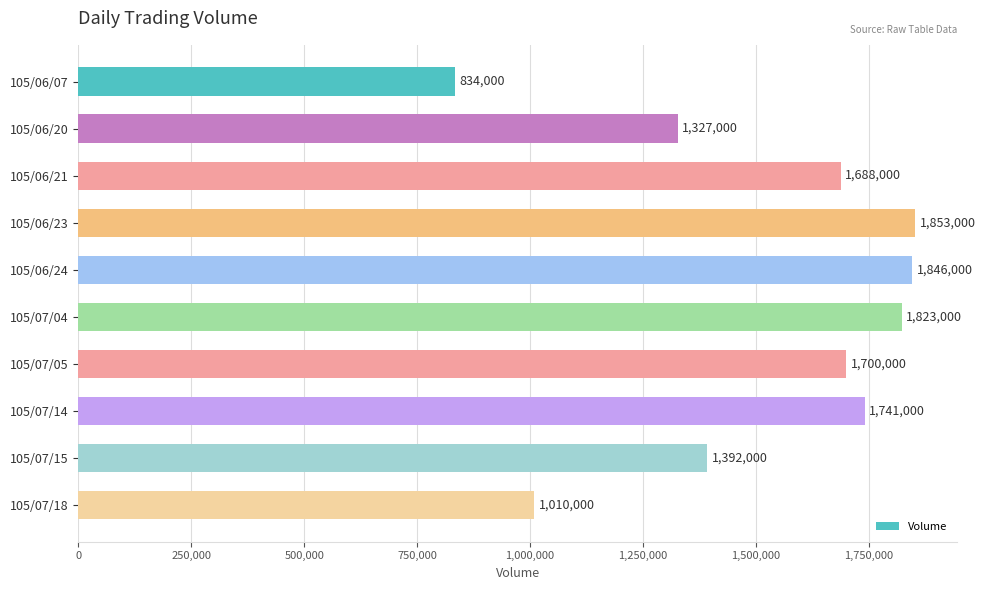

What value does the data have at 105/06/07?

834000